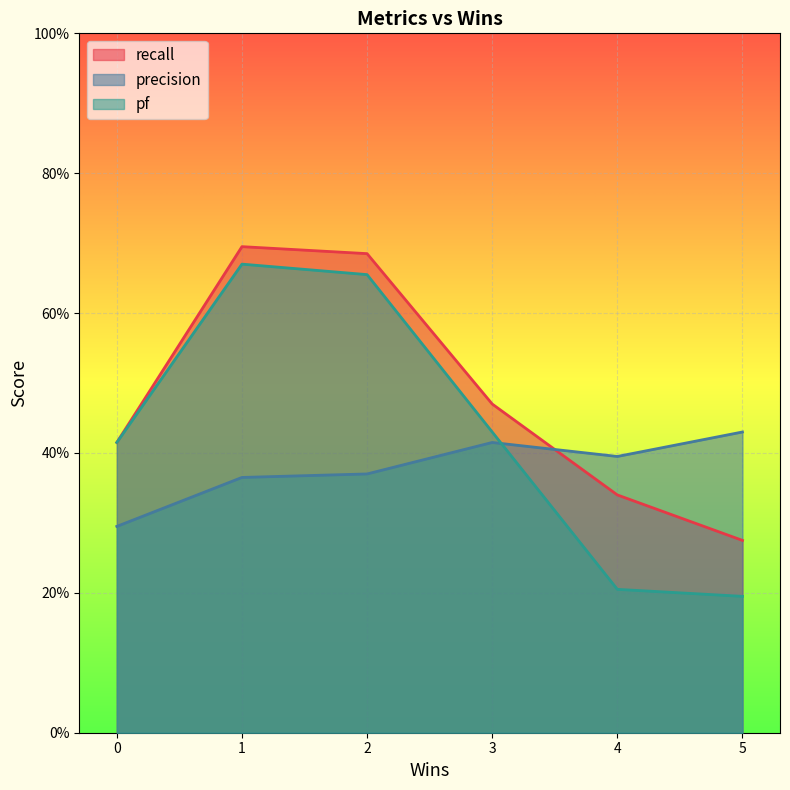

Which series ends up on top after the final intersection of recall and precision?

precision